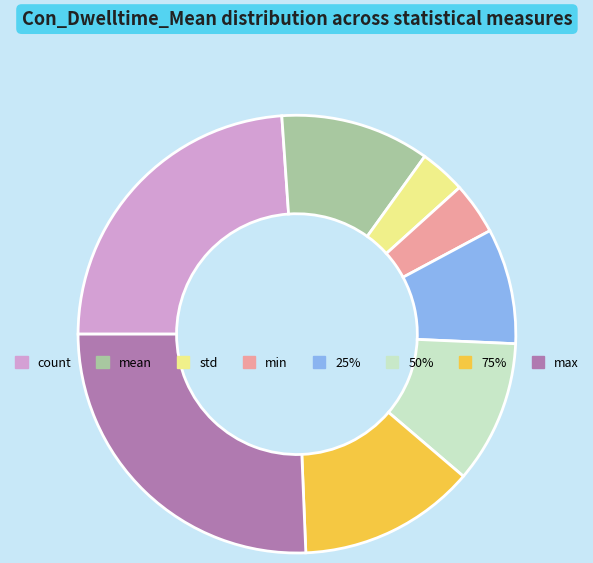

Is the sum of mean and 75% greater than half?

No